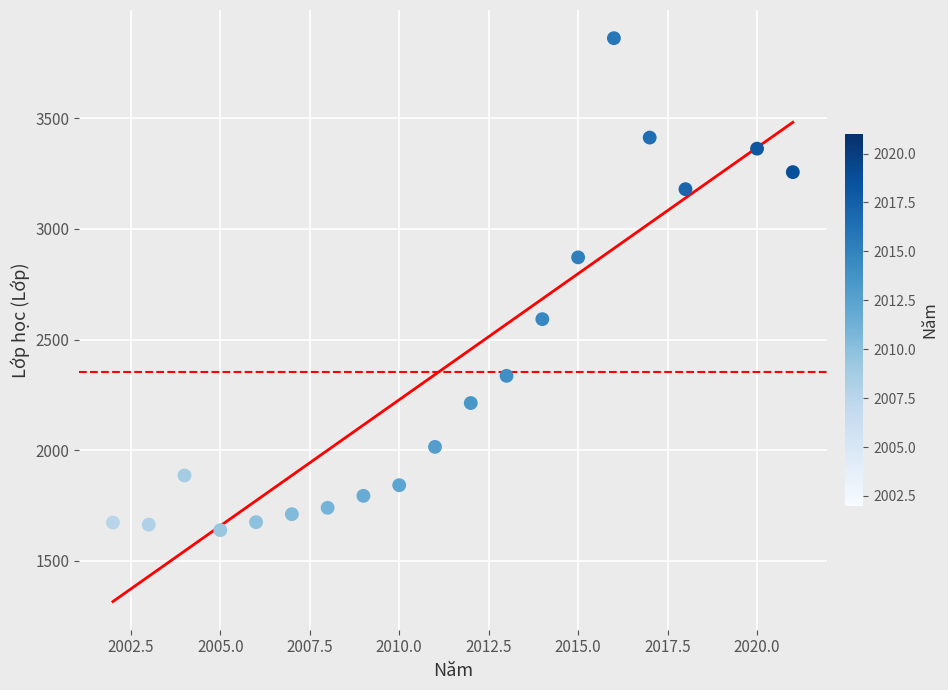

What Y value in the scatter plot is closest to 2750?

2871